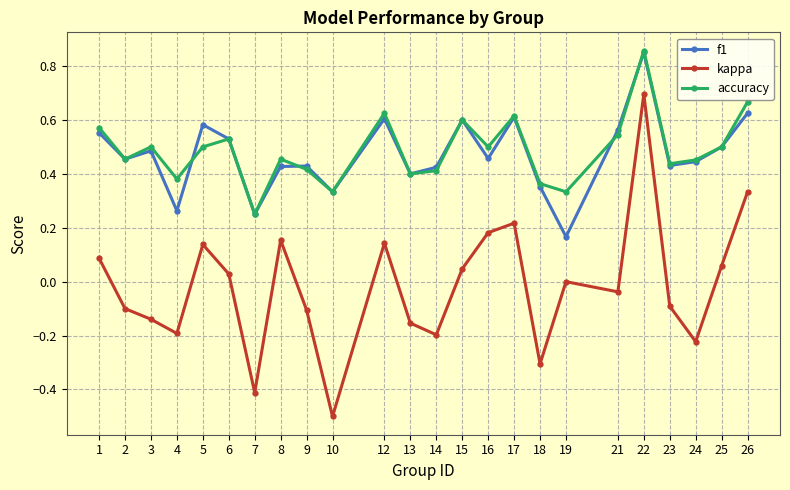

Rank the series at 5 from lowest to highest value.

kappa, accuracy, f1